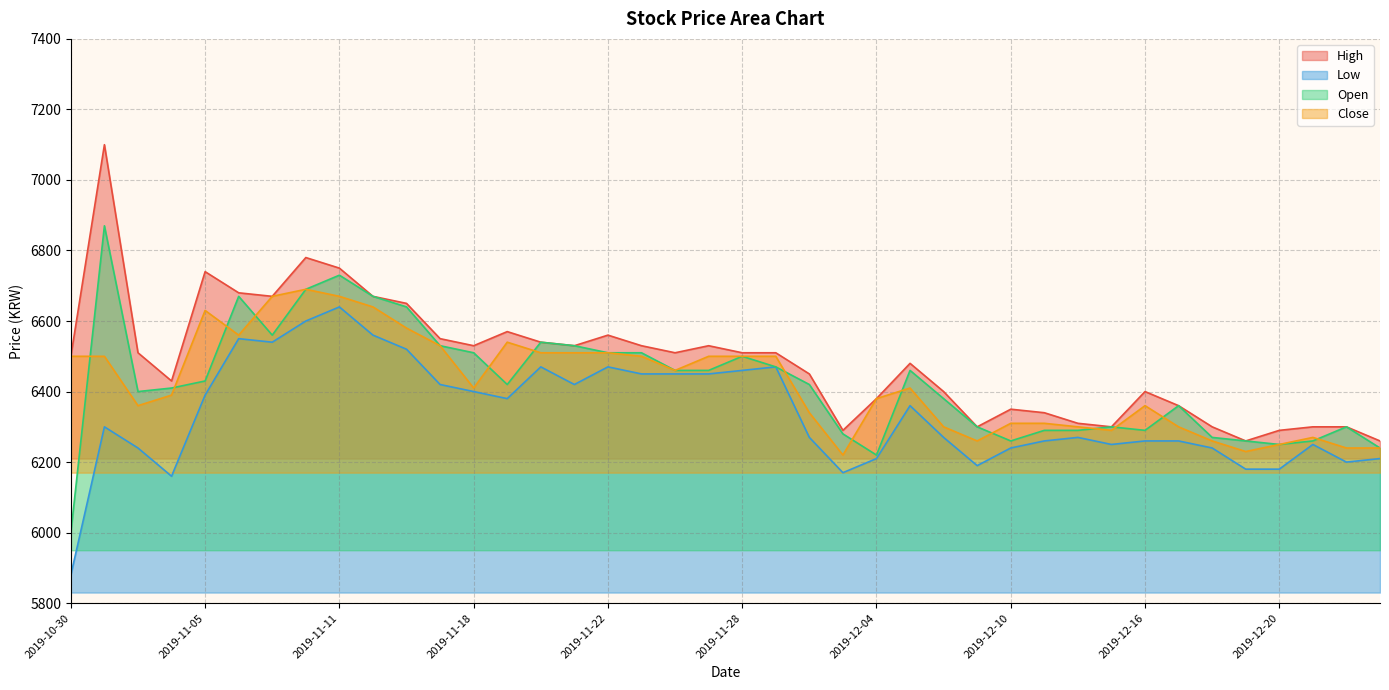

Reading left to right, transcribe all the data shown in this chart.

High: 2019-10-30=6500	2019-10-31=7100	2019-11-01=6510	2019-11-04=6430	2019-11-05=6740	2019-11-06=6680	2019-11-07=6670	2019-11-08=6780	2019-11-11=6750	2019-11-12=6670	2019-11-13=6650	2019-11-15=6550	2019-11-18=6530	2019-11-19=6570	2019-11-20=6540	2019-11-21=6530	2019-11-22=6560	2019-11-25=6530	2019-11-26=6510	2019-11-27=6530	2019-11-28=6510	2019-11-29=6510	2019-12-02=6450	2019-12-03=6290	2019-12-04=6380	2019-12-05=6480	2019-12-06=6400	2019-12-09=6300	2019-12-10=6350	2019-12-11=6340	2019-12-12=6310	2019-12-13=6300	2019-12-16=6400	2019-12-17=6360	2019-12-18=6300	2019-12-19=6260	2019-12-20=6290	2019-12-23=6300	2019-12-24=6300	2019-12-26=6260
Low: 2019-10-30=5880	2019-10-31=6300	2019-11-01=6240	2019-11-04=6160	2019-11-05=6390	2019-11-06=6550	2019-11-07=6540	2019-11-08=6600	2019-11-11=6640	2019-11-12=6560	2019-11-13=6520	2019-11-15=6420	2019-11-18=6400	2019-11-19=6380	2019-11-20=6470	2019-11-21=6420	2019-11-22=6470	2019-11-25=6450	2019-11-26=6450	2019-11-27=6450	2019-11-28=6460	2019-11-29=6470	2019-12-02=6270	2019-12-03=6170	2019-12-04=6210	2019-12-05=6360	2019-12-06=6270	2019-12-09=6190	2019-12-10=6240	2019-12-11=6260	2019-12-12=6270	2019-12-13=6250	2019-12-16=6260	2019-12-17=6260	2019-12-18=6240	2019-12-19=6180	2019-12-20=6180	2019-12-23=6250	2019-12-24=6200	2019-12-26=6210
Open: 2019-10-30=6000	2019-10-31=6870	2019-11-01=6400	2019-11-04=6410	2019-11-05=6430	2019-11-06=6670	2019-11-07=6560	2019-11-08=6690	2019-11-11=6730	2019-11-12=6670	2019-11-13=6640	2019-11-15=6530	2019-11-18=6510	2019-11-19=6420	2019-11-20=6540	2019-11-21=6530	2019-11-22=6510	2019-11-25=6510	2019-11-26=6460	2019-11-27=6460	2019-11-28=6500	2019-11-29=6470	2019-12-02=6420	2019-12-03=6280	2019-12-04=6220	2019-12-05=6460	2019-12-06=6380	2019-12-09=6300	2019-12-10=6260	2019-12-11=6290	2019-12-12=6290	2019-12-13=6300	2019-12-16=6290	2019-12-17=6360	2019-12-18=6270	2019-12-19=6260	2019-12-20=6250	2019-12-23=6260	2019-12-24=6300	2019-12-26=6240
Close: 2019-10-30=6500	2019-10-31=6500	2019-11-01=6360	2019-11-04=6390	2019-11-05=6630	2019-11-06=6560	2019-11-07=6670	2019-11-08=6690	2019-11-11=6670	2019-11-12=6640	2019-11-13=6580	2019-11-15=6530	2019-11-18=6410	2019-11-19=6540	2019-11-20=6510	2019-11-21=6510	2019-11-22=6510	2019-11-25=6500	2019-11-26=6460	2019-11-27=6500	2019-11-28=6500	2019-11-29=6500	2019-12-02=6340	2019-12-03=6220	2019-12-04=6380	2019-12-05=6410	2019-12-06=6300	2019-12-09=6260	2019-12-10=6310	2019-12-11=6310	2019-12-12=6300	2019-12-13=6290	2019-12-16=6360	2019-12-17=6300	2019-12-18=6260	2019-12-19=6230	2019-12-20=6250	2019-12-23=6270	2019-12-24=6240	2019-12-26=6240